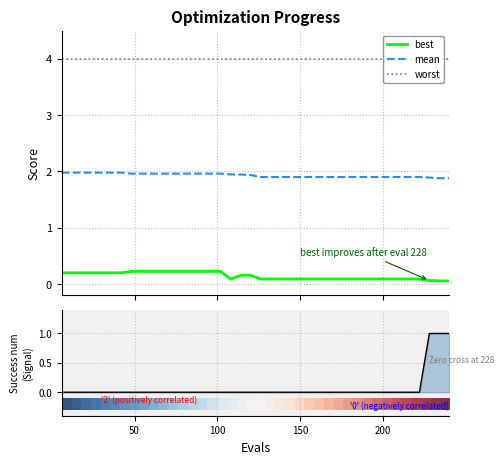

True or false: worst and best intersect in this chart.

False